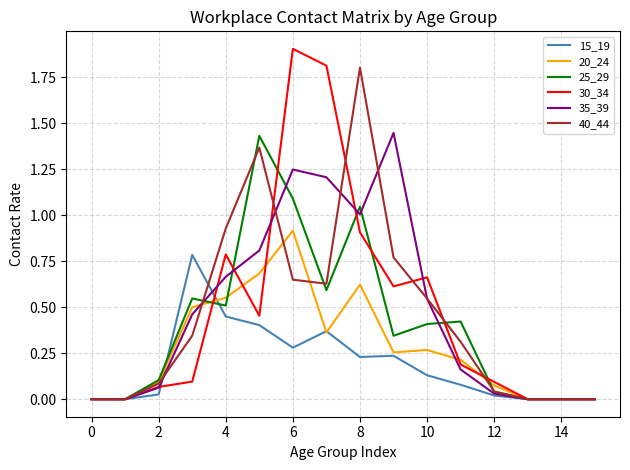

What is the greatest value displayed?

1.9